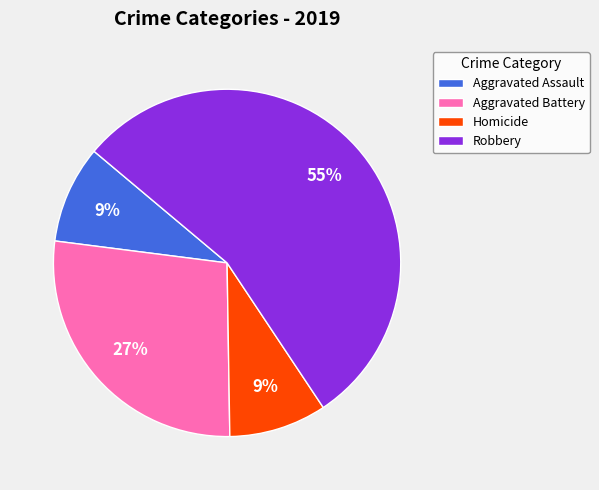

Which category has the biggest portion of the pie?

Robbery